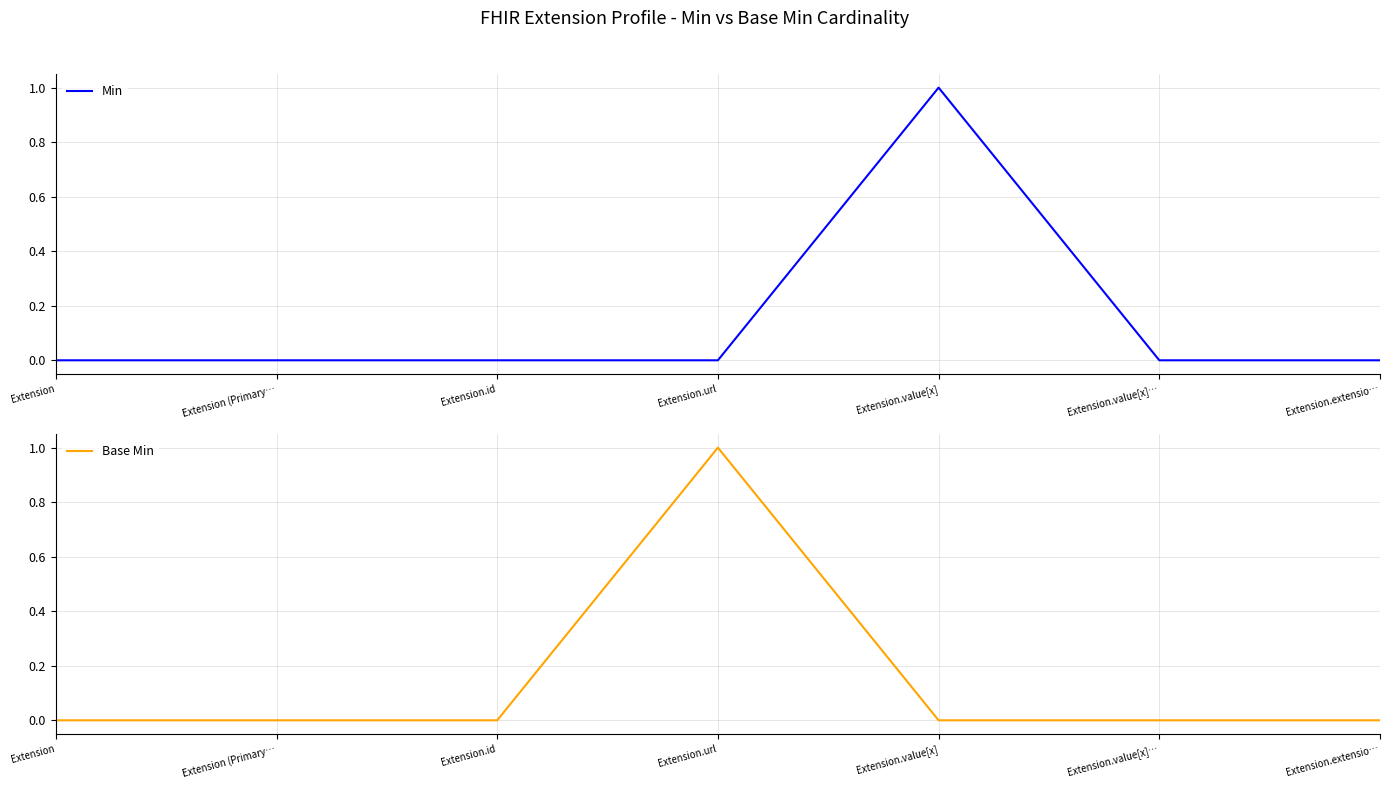

Reading right to left, list all the values displayed in this chart.

Min: Extension.extensio…=0	Extension.value[x]…=0	Extension.value[x]=1	Extension.url=0	Extension.id=0	Extension (Primary…=0	Extension=0
Base Min: Extension.extensio…=0	Extension.value[x]…=0	Extension.value[x]=0	Extension.url=1	Extension.id=0	Extension (Primary…=0	Extension=0